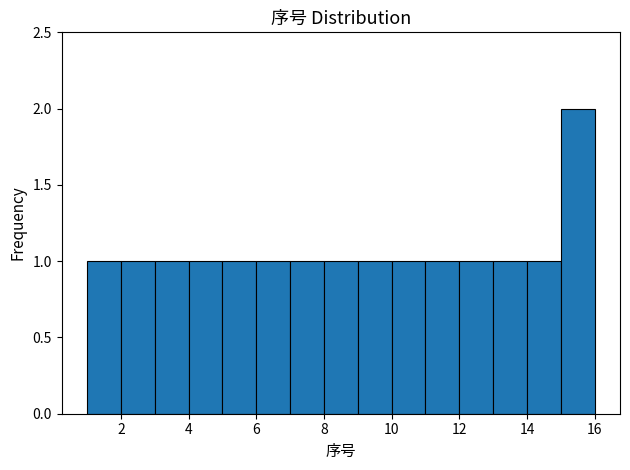

Which range on the x-axis has the tallest bar?

15 to 16